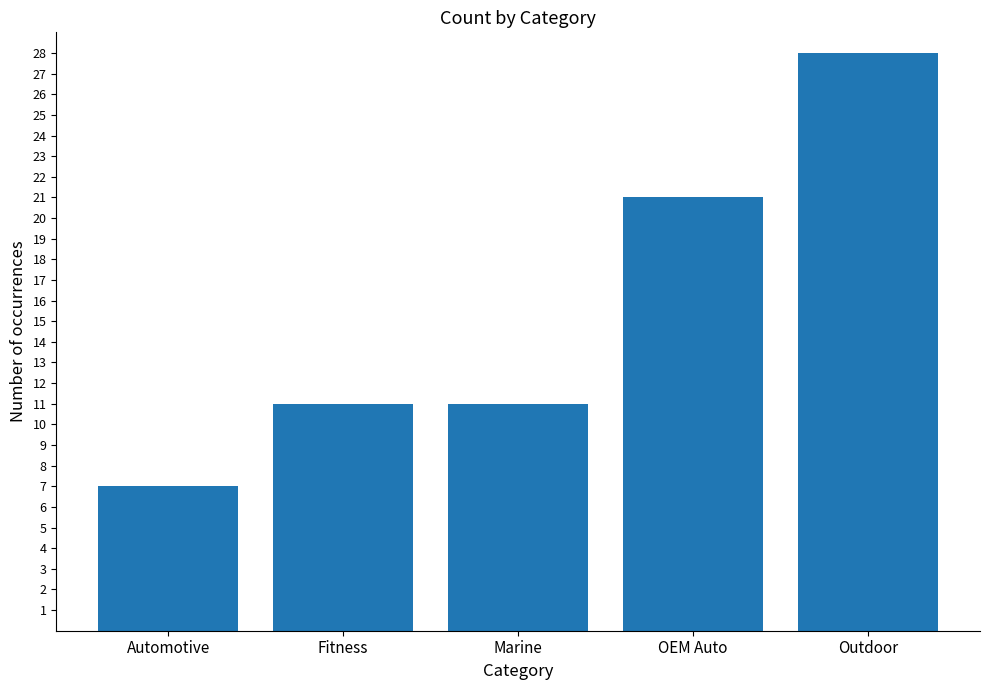

True or false: the data shows 17 at Marine.

False